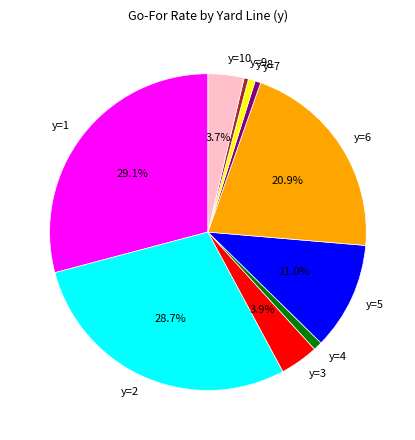

How much of the chart is everything except y=3?

96.1%